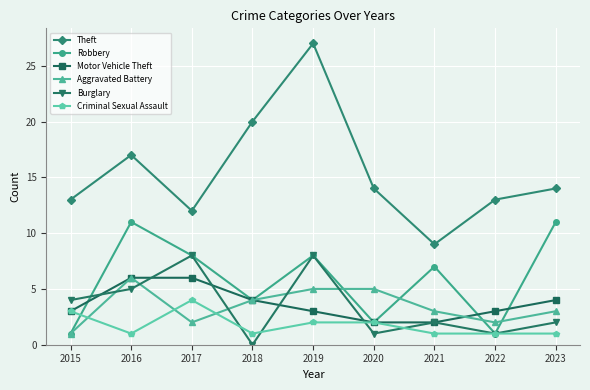

Does the chart display data point markers on the line(s)?

Yes